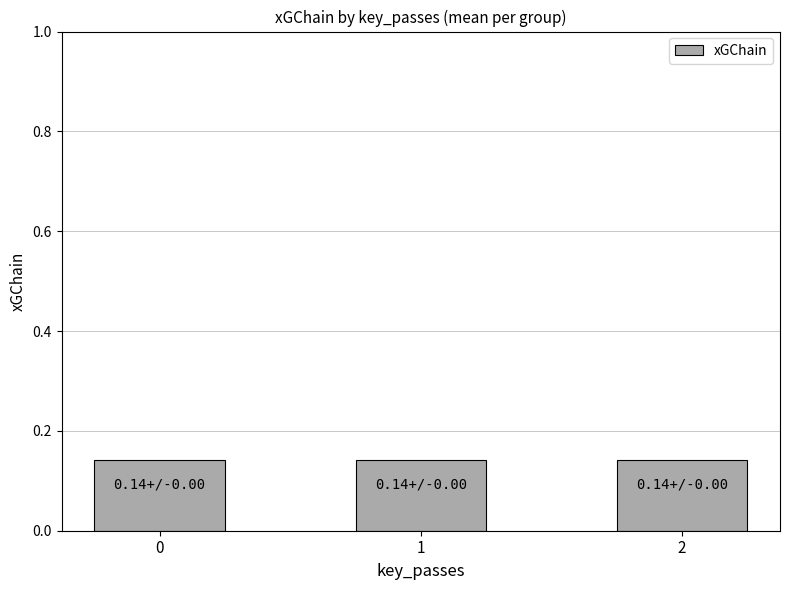

Is it true that the value at 2 is 0.3?

False